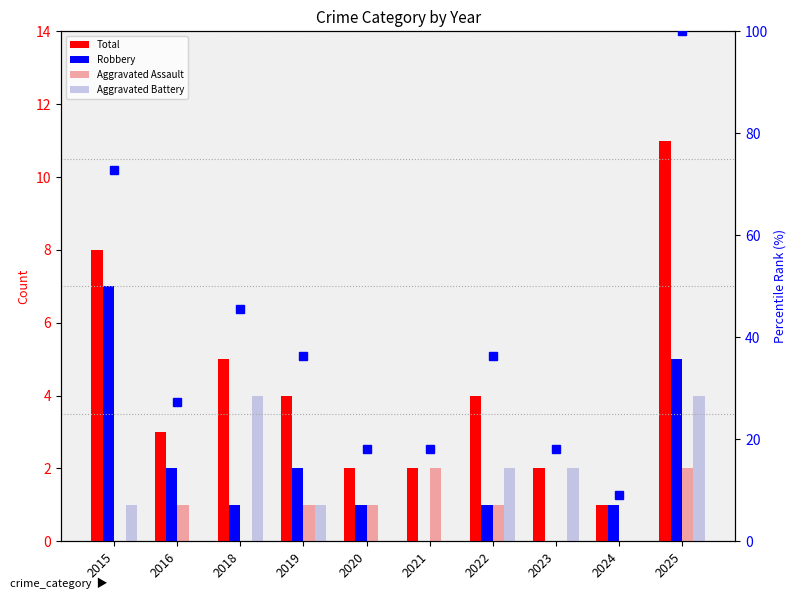

What is the greatest value displayed?

11